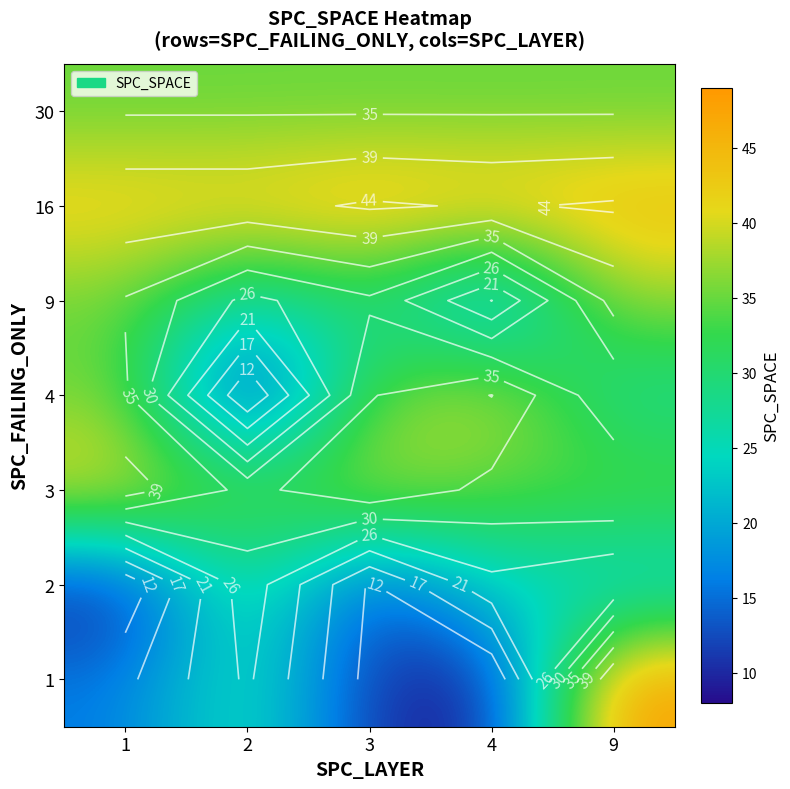

The value of 1 at 1 is 25. True or false?

False